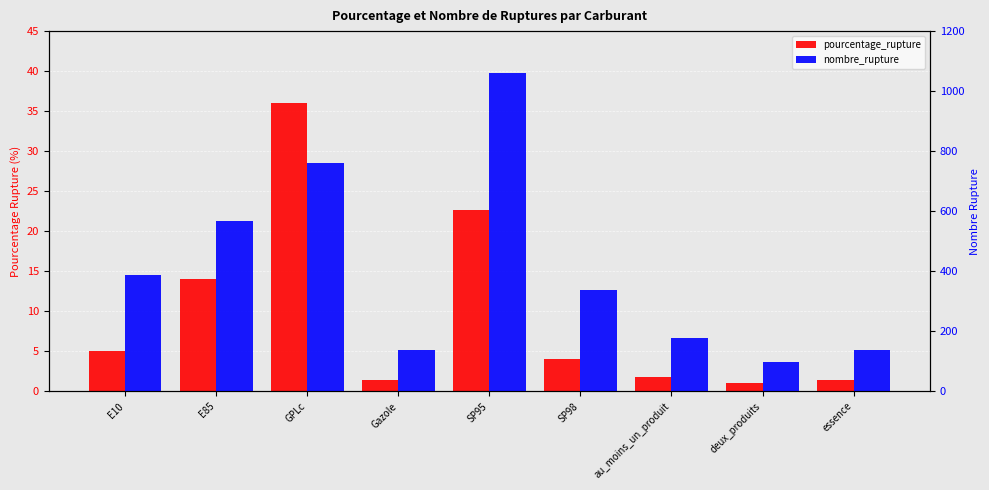

Is it true that pourcentage_rupture equals 34.2 at SP95?

False